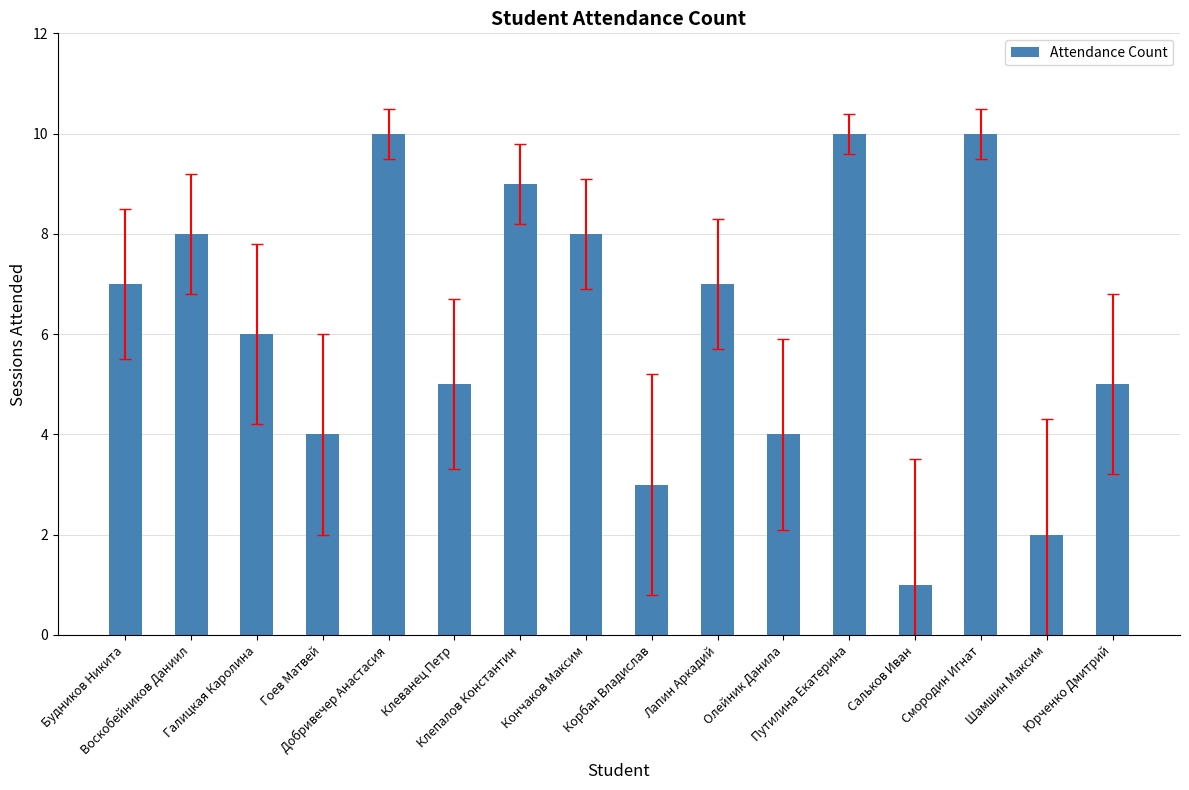

What is the difference between the maximum and minimum values?

9